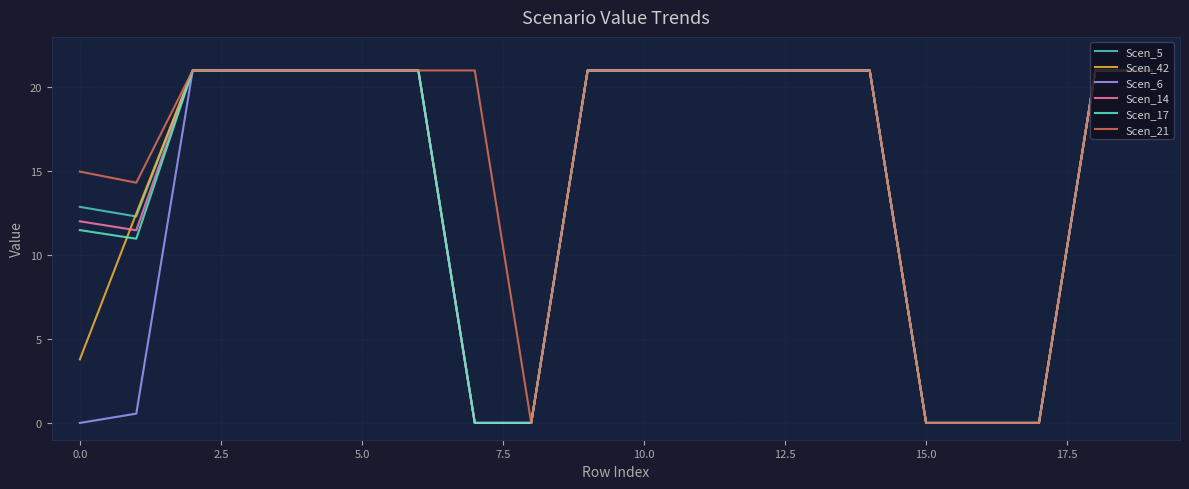

Is this an area chart (filled region under the line)?

No